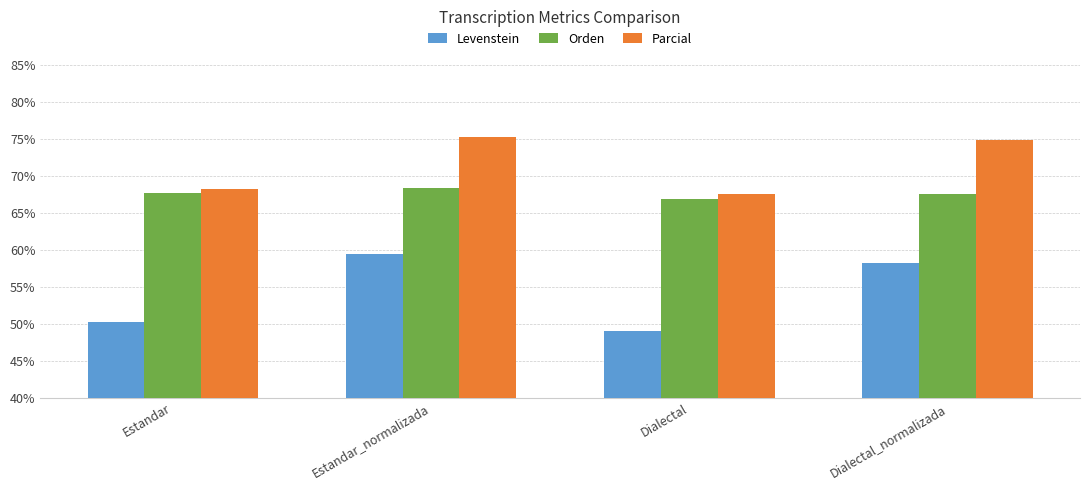

The Orden series shows 66.8 at Dialectal. True or false?

True